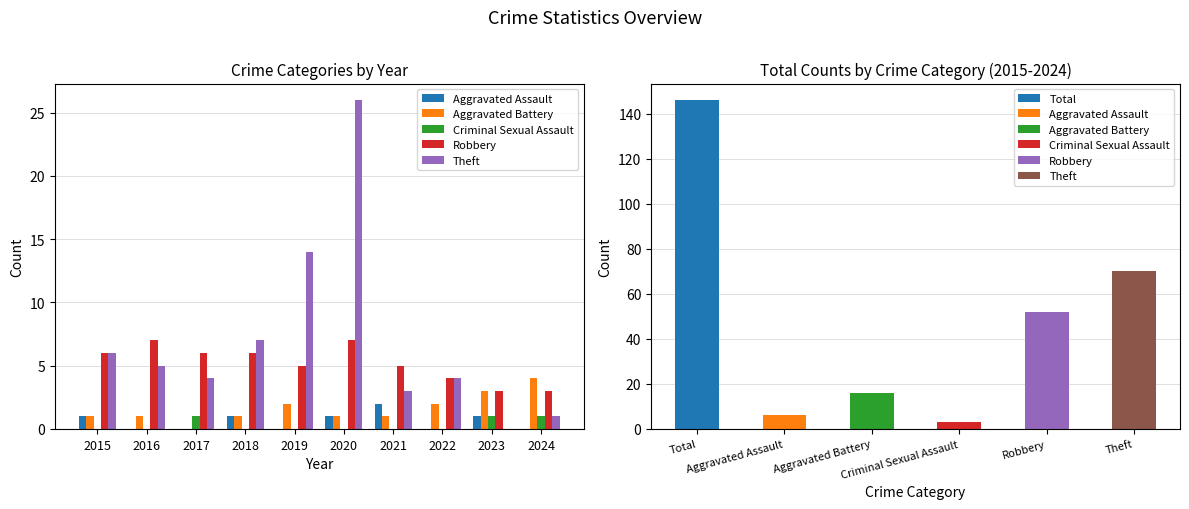

Where is Aggravated Assault nearest to the value 1?

2015